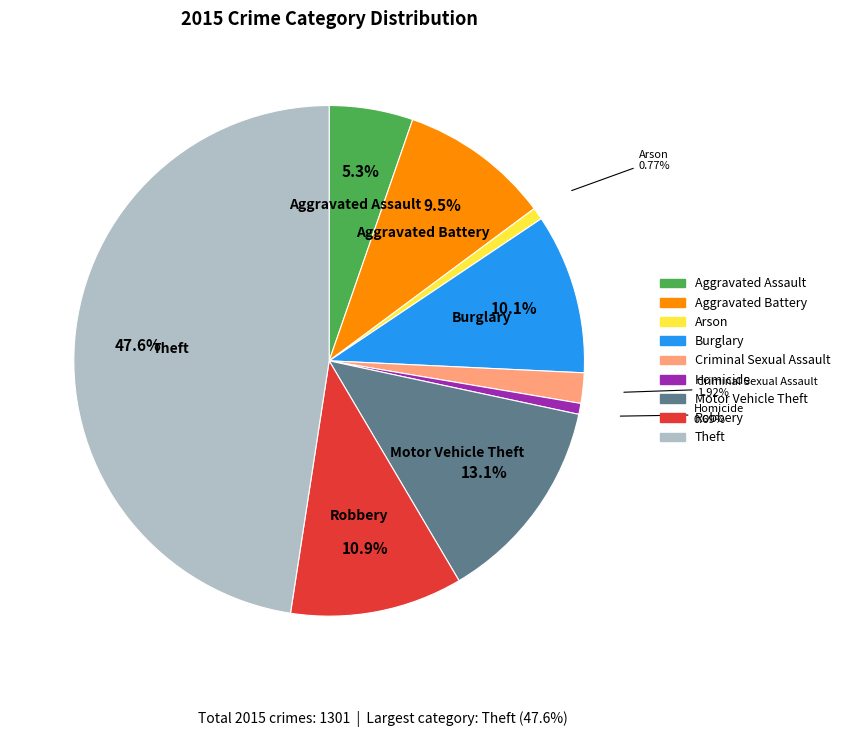

Is it true that Robbery is 11% of the pie?

True